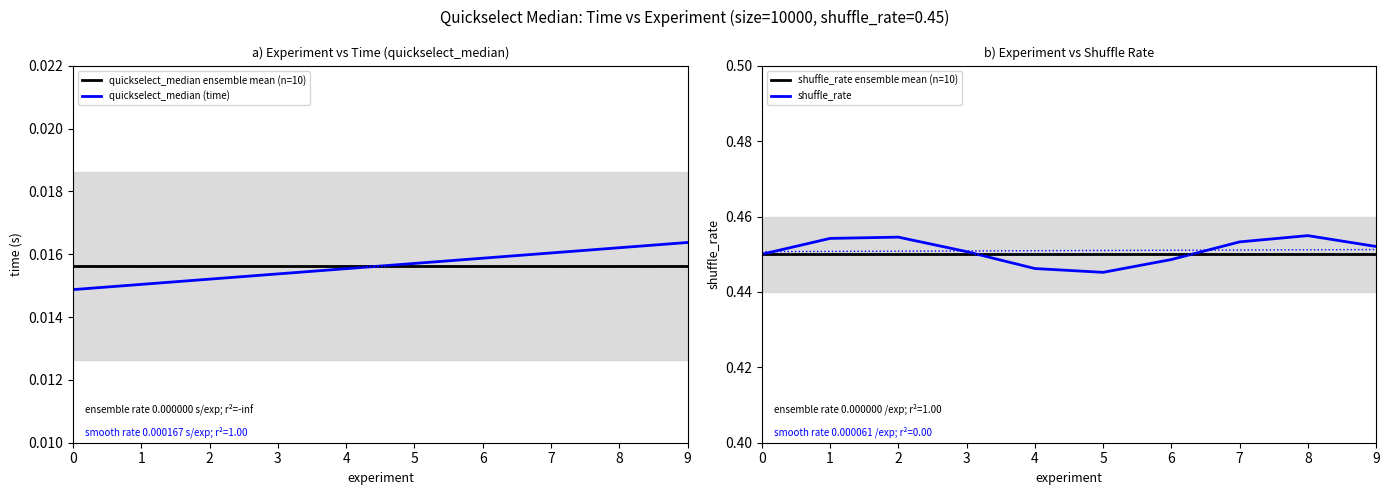

Is it true that shuffle_rate ensemble mean (n=10) equals 0.8 at 3?

False